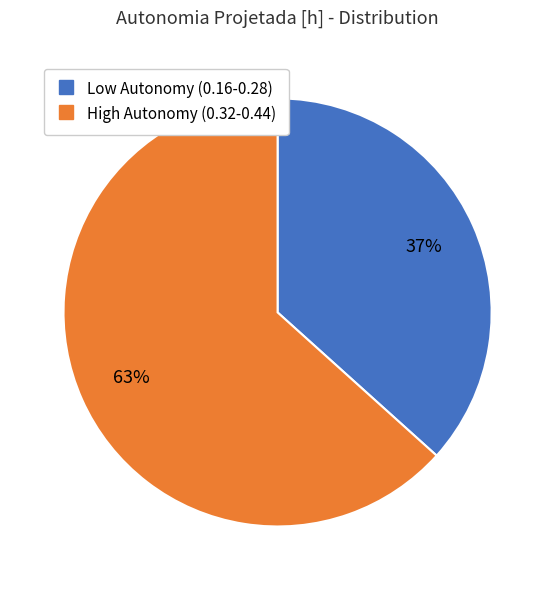

Is there any slice that represents more than half of the pie?

Yes